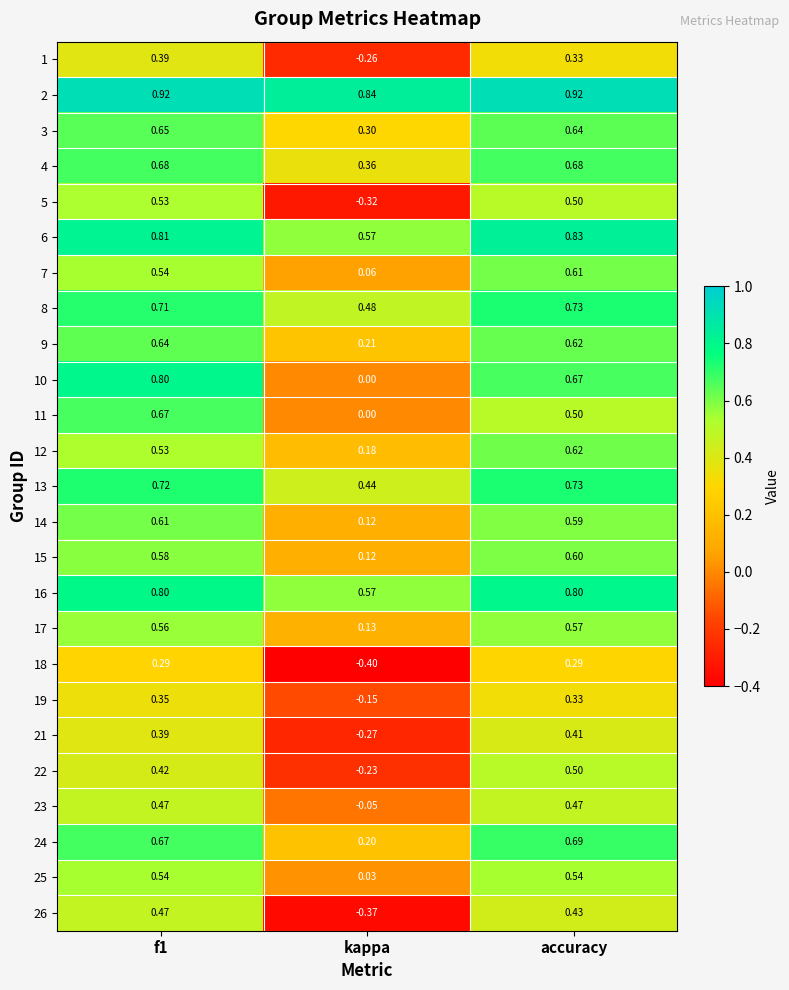

Is the value of 2 at f1 greater than the value of 26 at kappa?

Yes